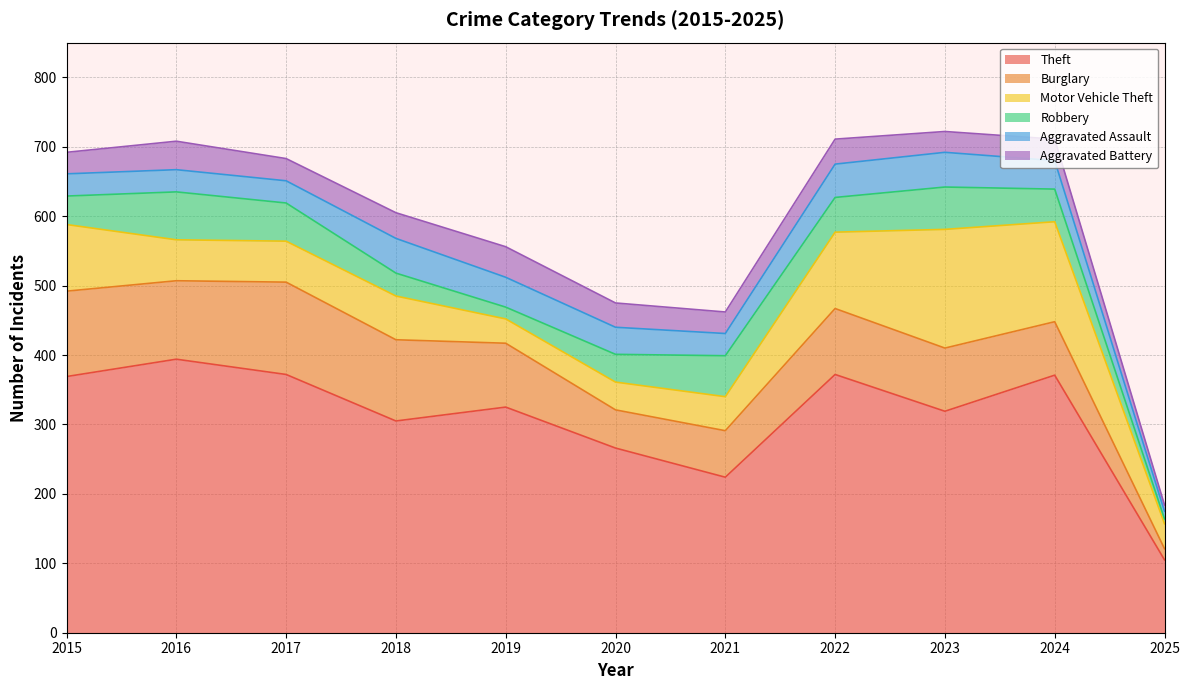

What is the difference between the Aggravated Battery values at 2018 and 2023?

7